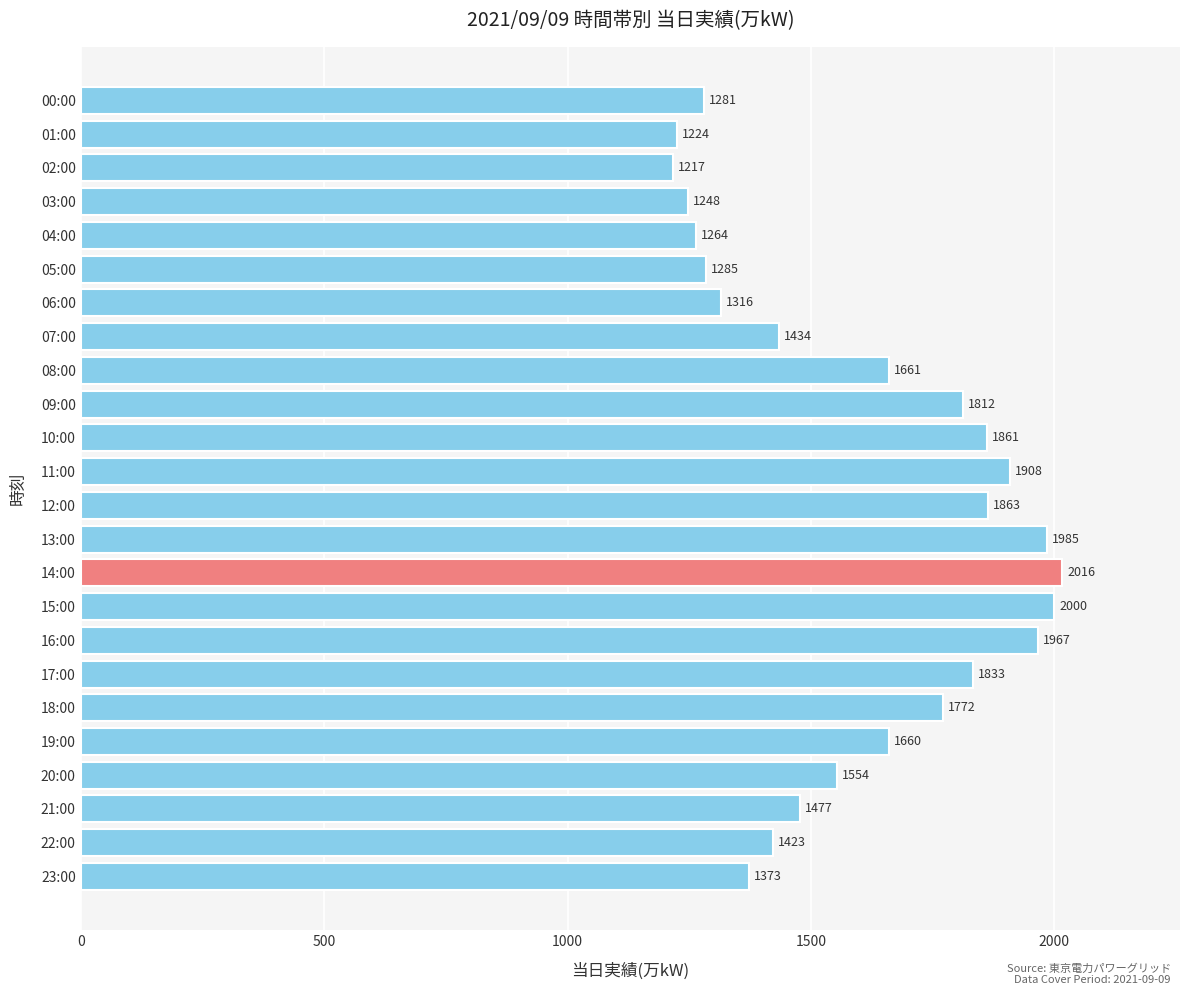

Reading top to bottom, what are all the values shown in this chart?

1281	1224	1217	1248	1264	1285	1316	1434	1661	1812	1861	1908	1863	1985	2016	2000	1967	1833	1772	1660	1554	1477	1423	1373